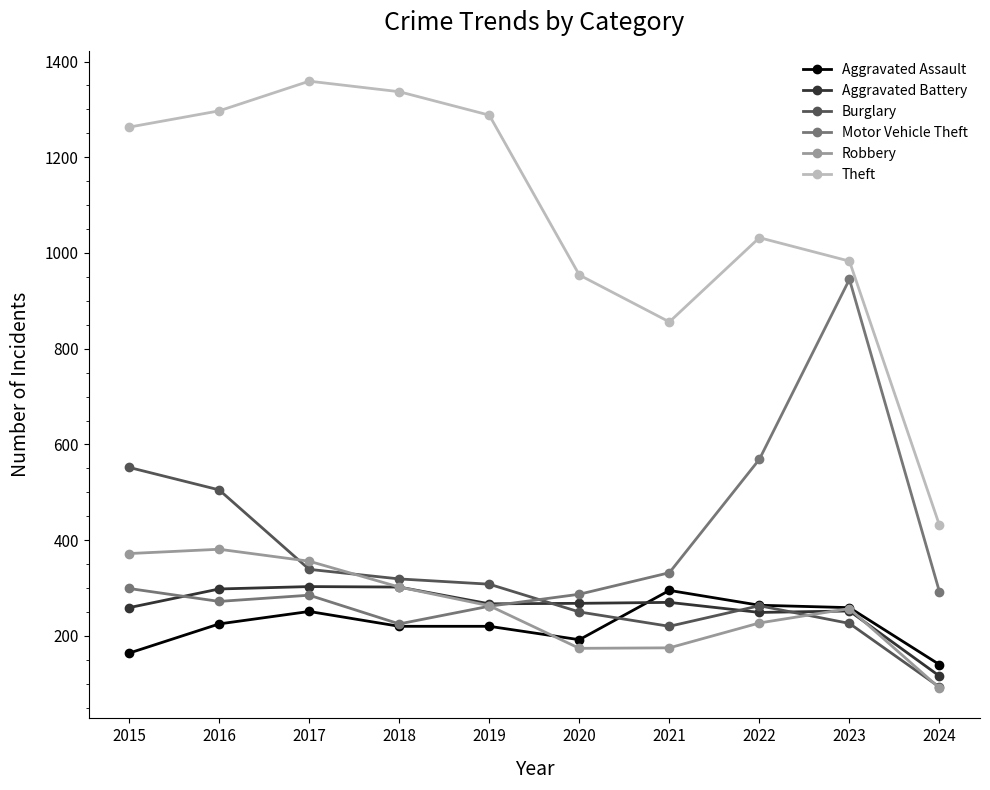

How many lines are shown in the chart?

6